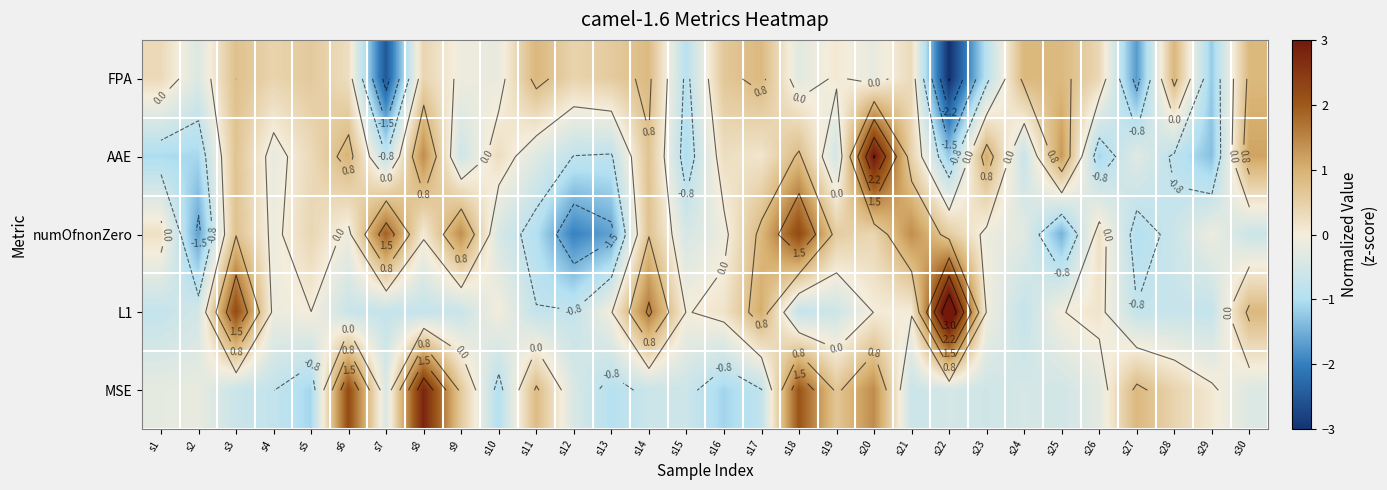

What is the approximate value of MSE at s9?

0.6